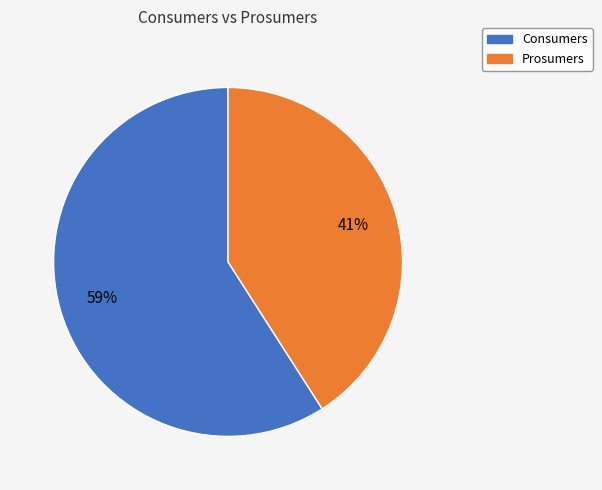

To the nearest percent, what percentage of the pie is Consumers?

59%